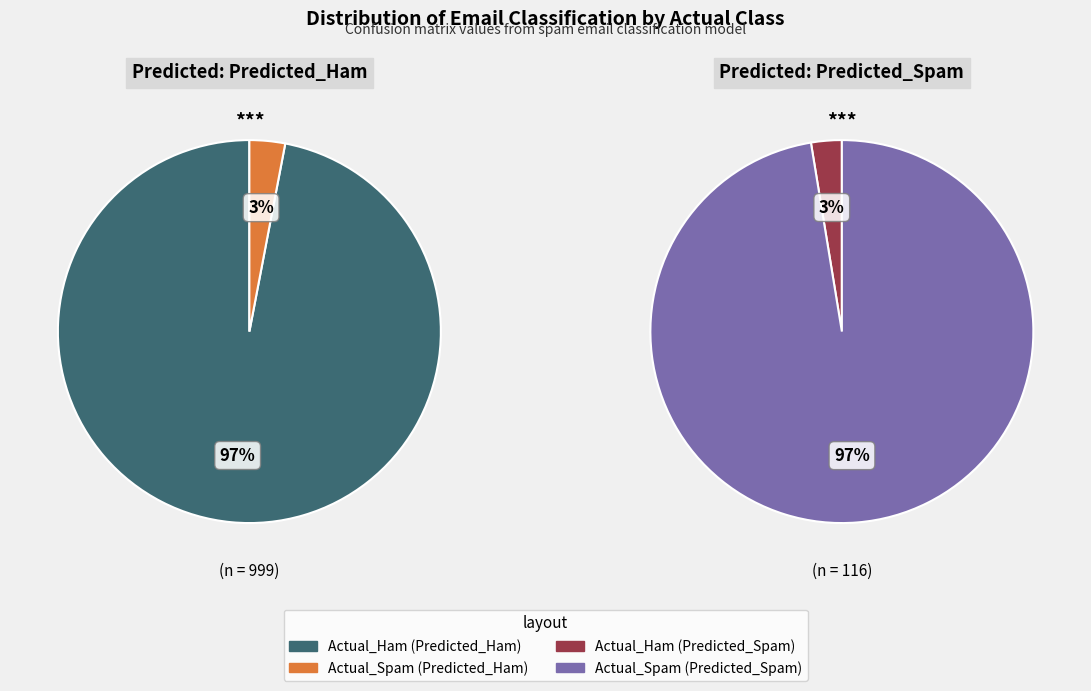

Rank the series at Actual_Ham from lowest to highest value.

Predicted_Spam, Predicted_Ham